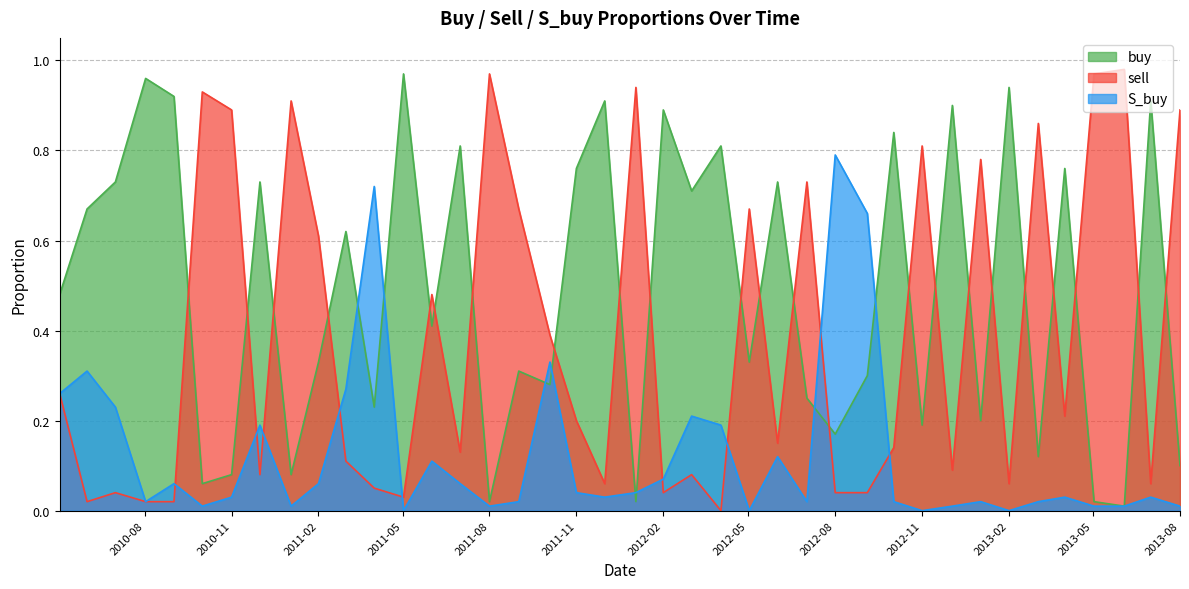

Which category has the highest value in the sell series?

2013-06-03